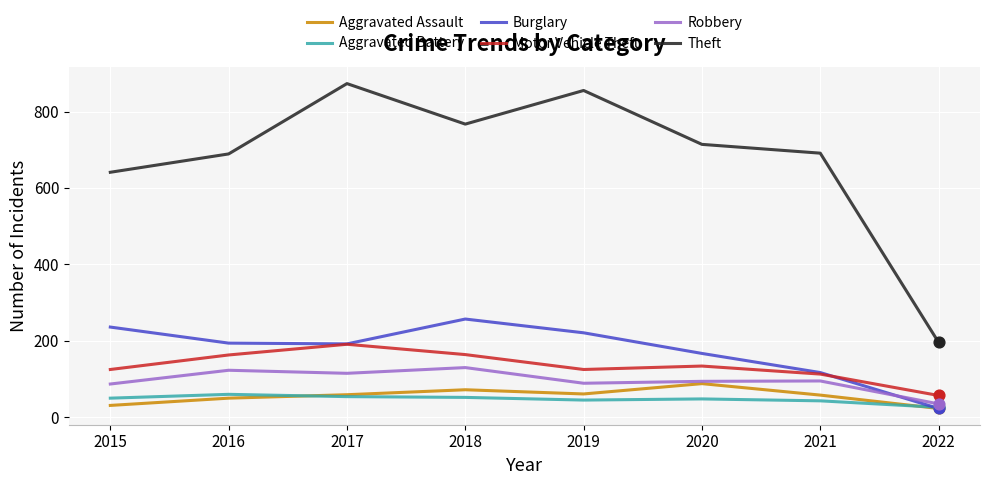

Which series has the widest spread of values?

Theft